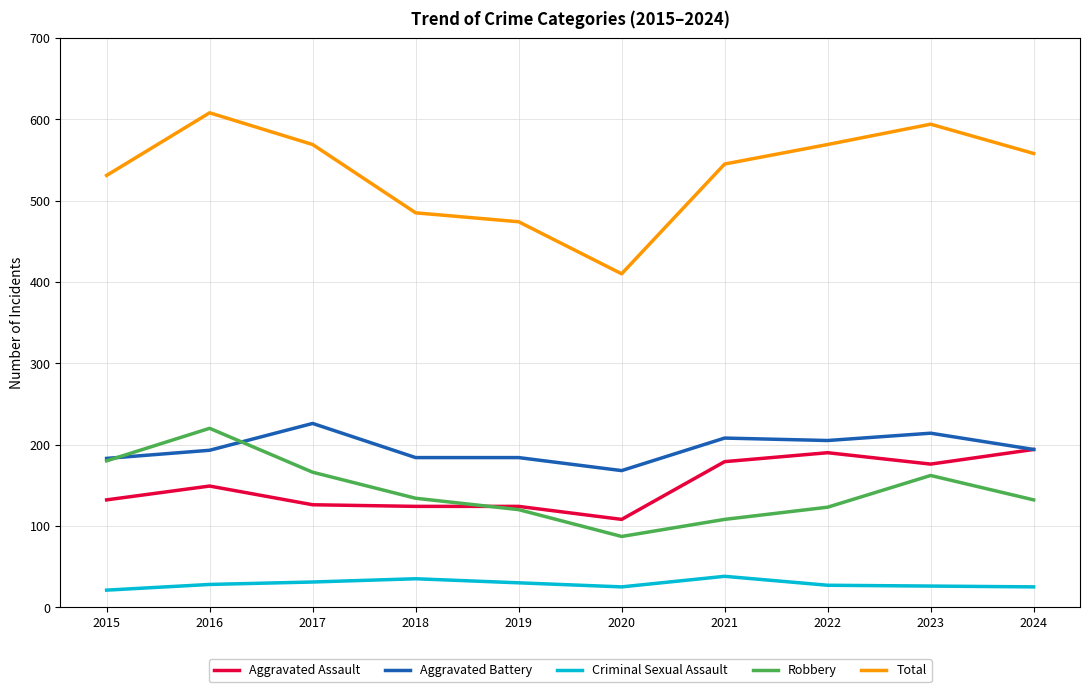

Which category has the highest value across all series?

2016